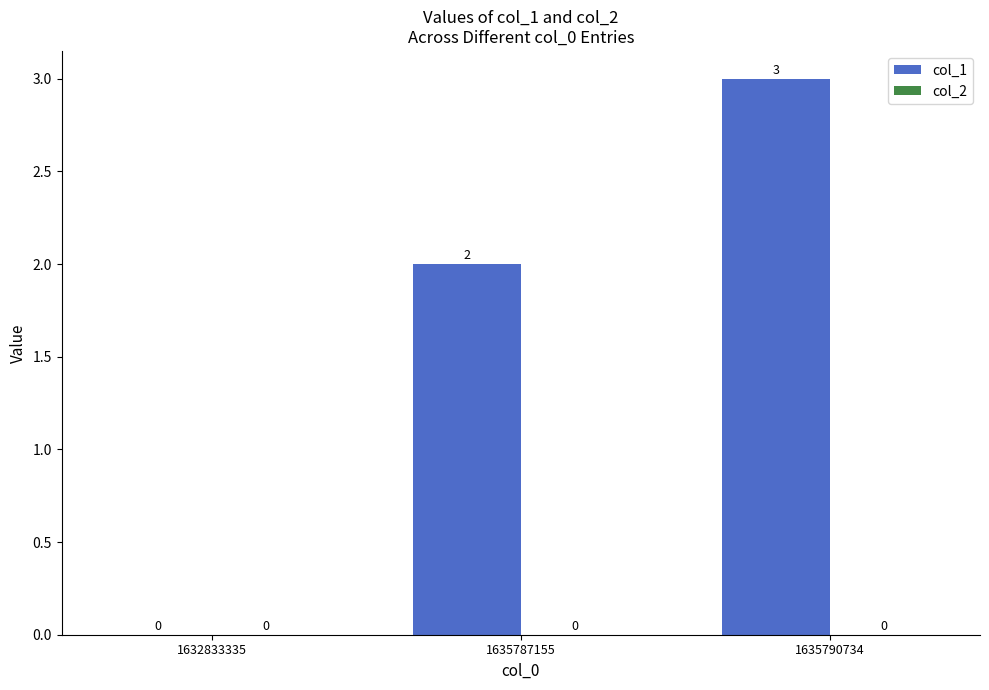

Which category has the highest value across all series?

1635790734